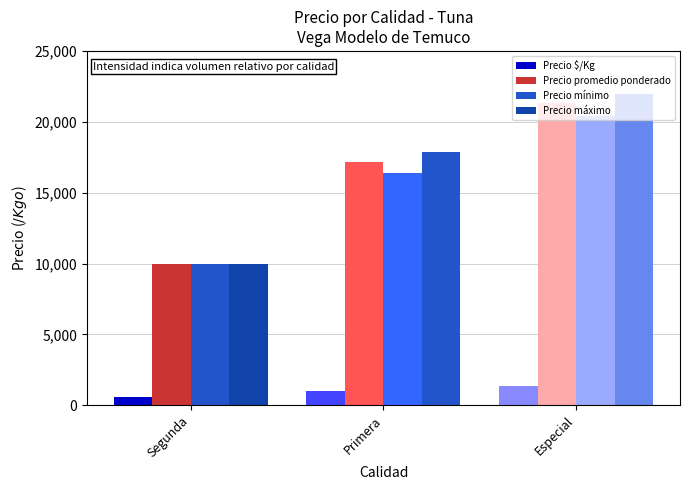

At Primera, list the series in order from largest to smallest.

Precio máximo, Precio promedio ponderado, Precio mínimo, Precio $/Kg